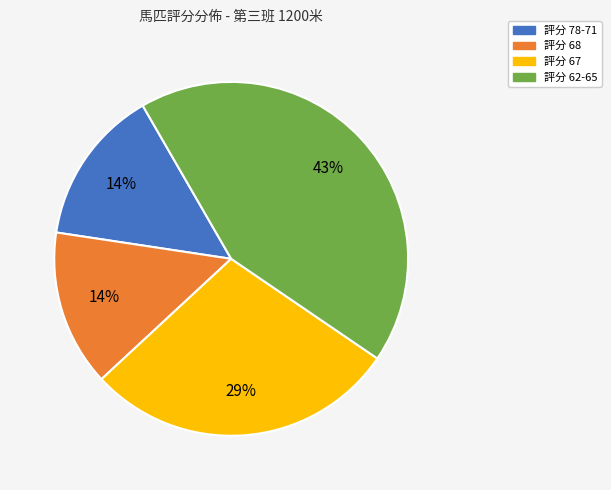

Is there any slice that represents more than half of the pie?

No